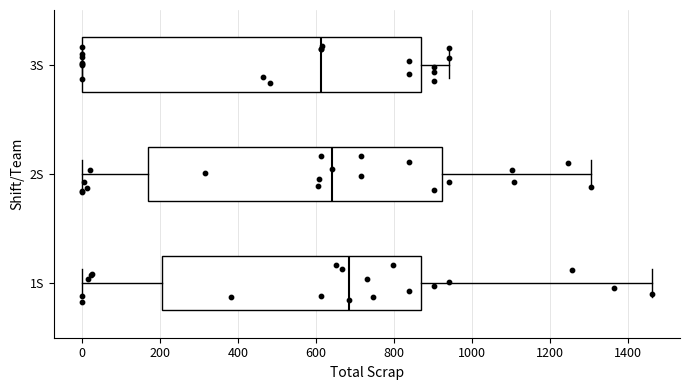

Reading bottom to top, transcribe this box plot: for each box, give where its median line is, the range the box spans, and where its two whiskers end, as read against the x-axis. The values are not printed on the chart, so give them approximately, as read against the axis.

1S: median 680, box 200 to 880, whiskers 0 to 1460
2S: median 640, box 160 to 920, whiskers 0 to 1300
3S: median 620, box 0 to 880, whiskers 0 to 940